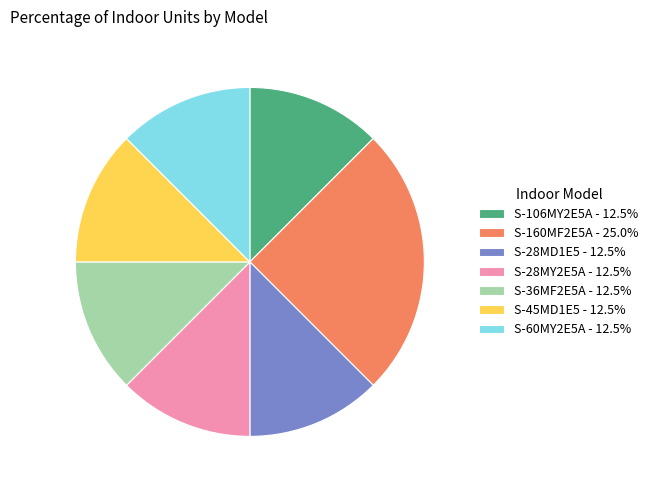

Combined, do S-60MY2E5A - 12.5% and S-28MY2E5A - 12.5% account for over 50%?

No